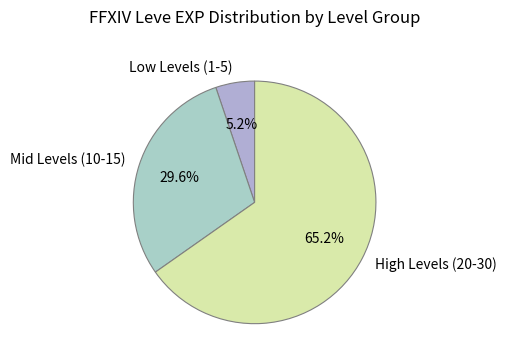

Between Low Levels (1-5) and High Levels (20-30), which is larger?

High Levels (20-30)